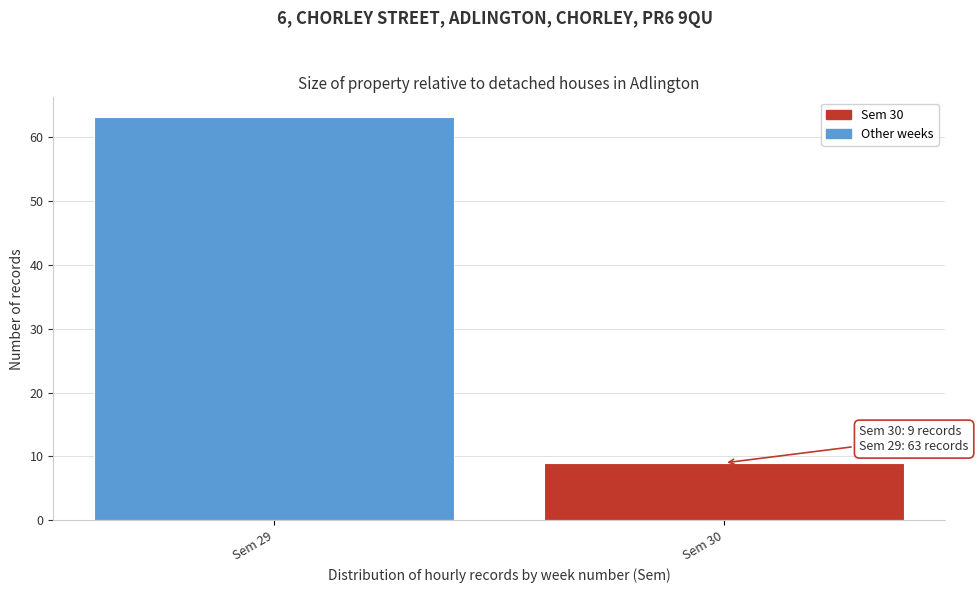

Reading right to left, what are all the values shown in this chart?

9	63